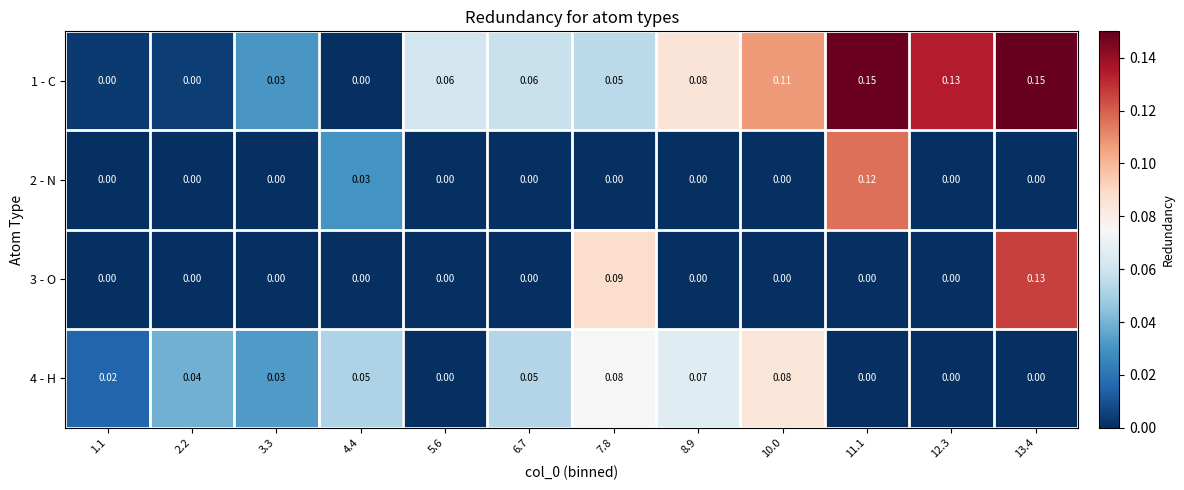

At which category is the sum across all series the highest?

13.4